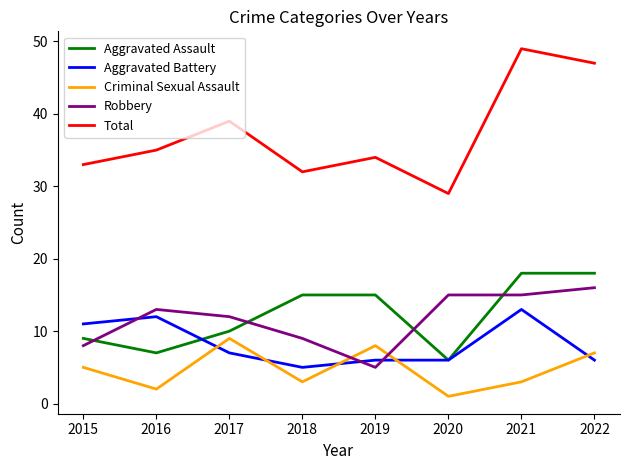

What is the maximum value for Total?

49